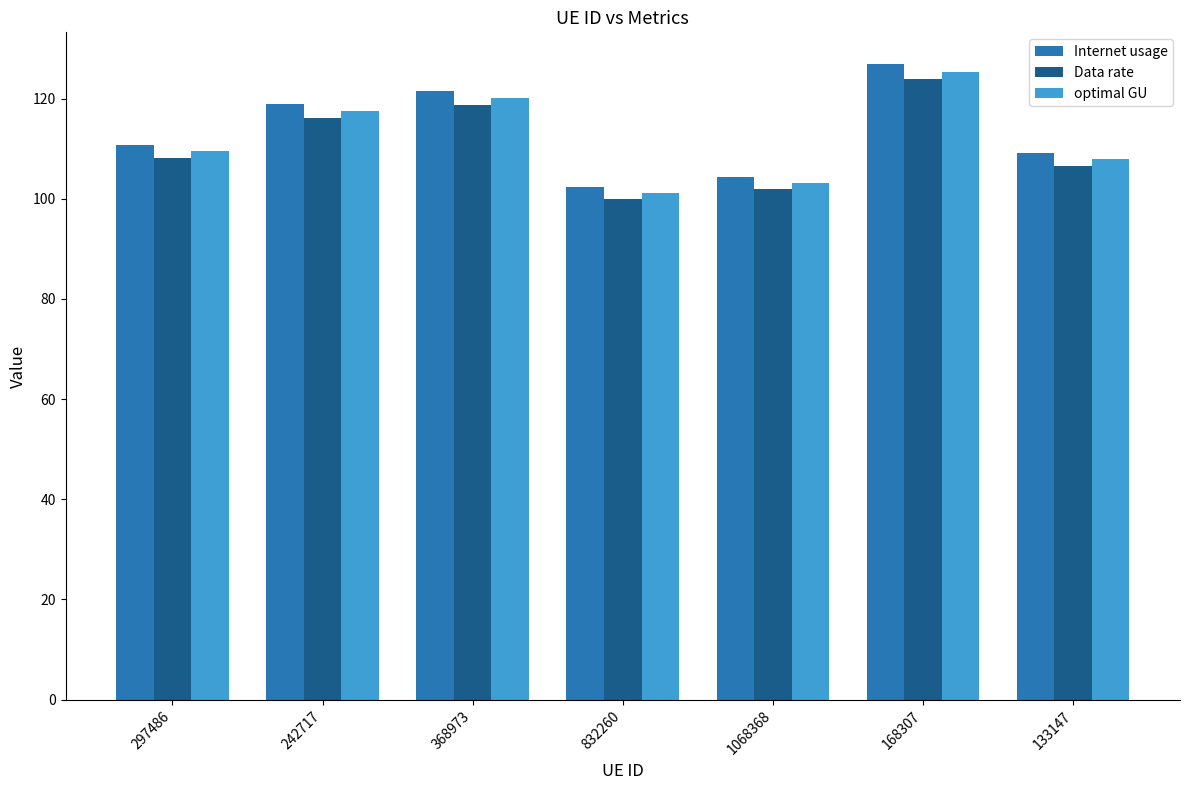

Which category has the lowest value in the Data rate series?

832260